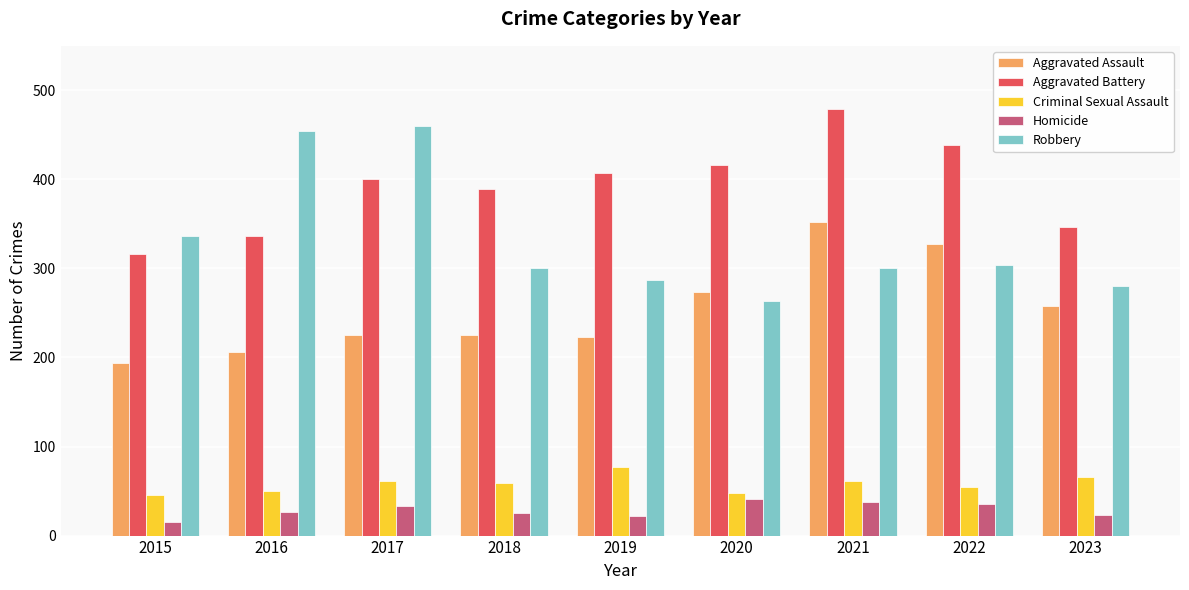

At 2017, list the series in order from smallest to largest.

Homicide, Criminal Sexual Assault, Aggravated Assault, Aggravated Battery, Robbery